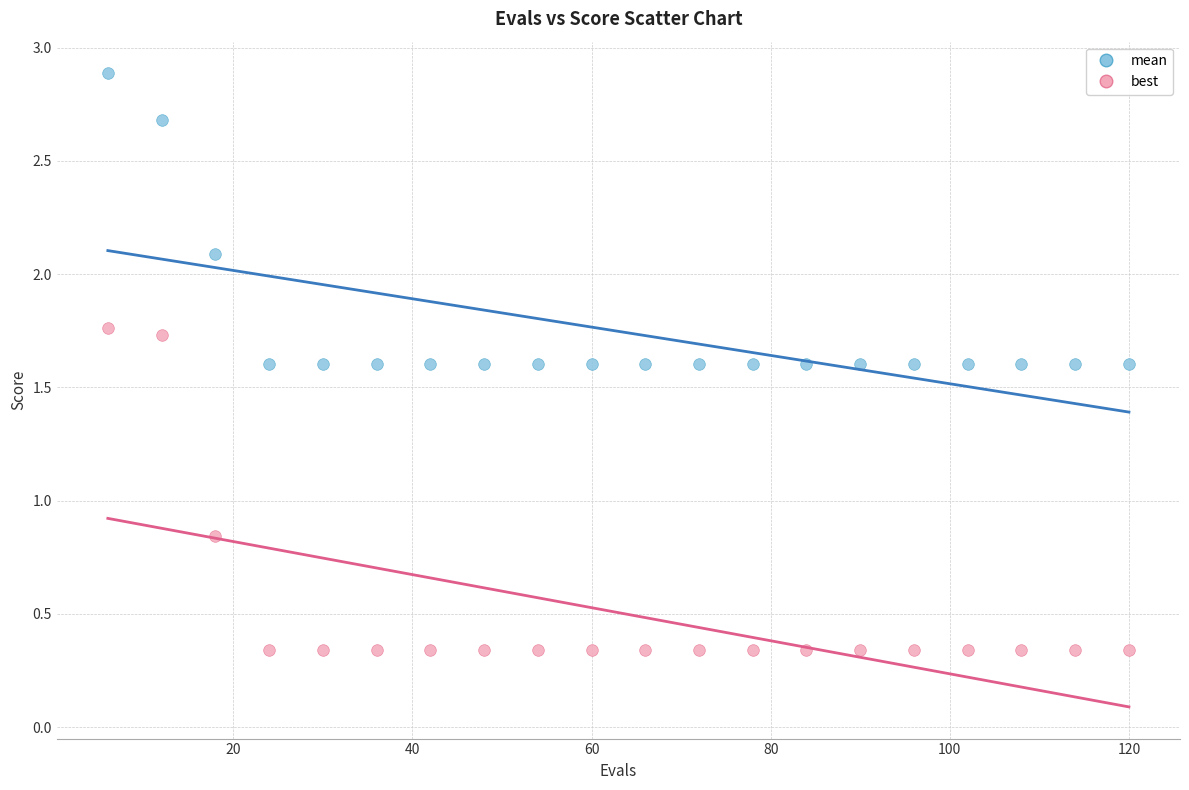

What are all the series names shown in the legend?

mean, best